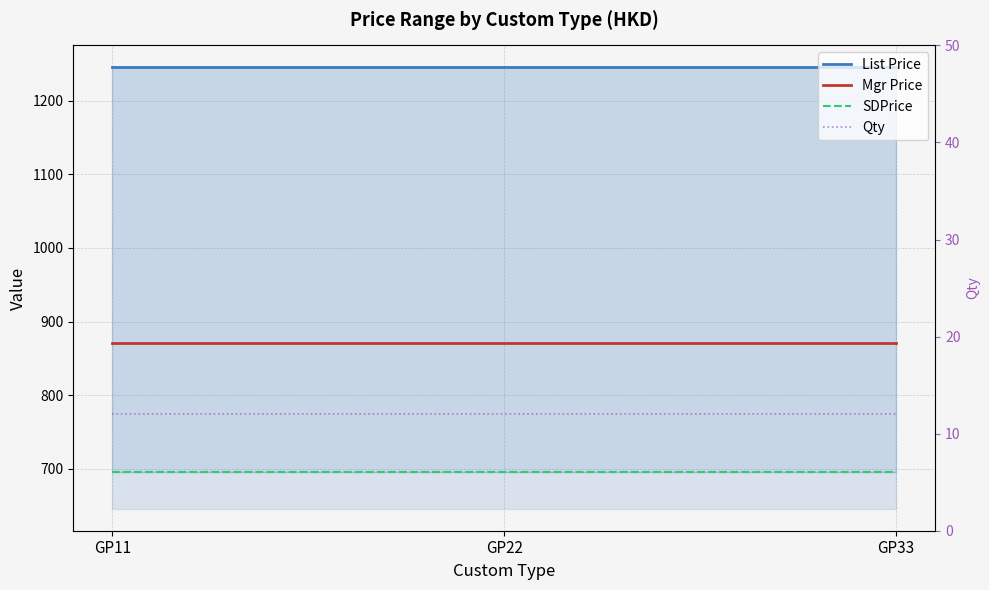

What are all the series names shown in the legend?

List Price, Mgr Price, SDPrice, Qty